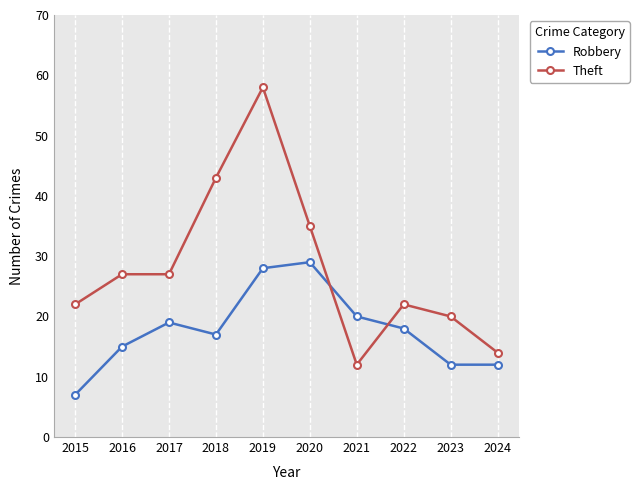

Reading left to right, extract all data points from this chart.

Robbery: 2015=7	2016=15	2017=19	2018=17	2019=28	2020=29	2021=20	2022=18	2023=12	2024=12
Theft: 2015=22	2016=27	2017=27	2018=43	2019=58	2020=35	2021=12	2022=22	2023=20	2024=14